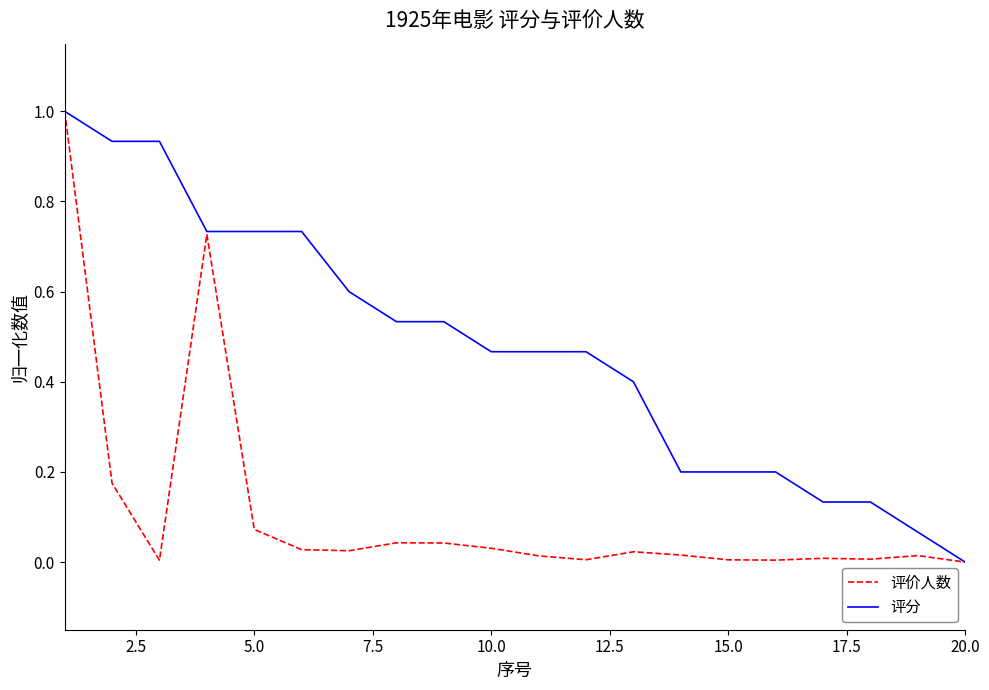

What is the maximum value for 评价人数?

1.0